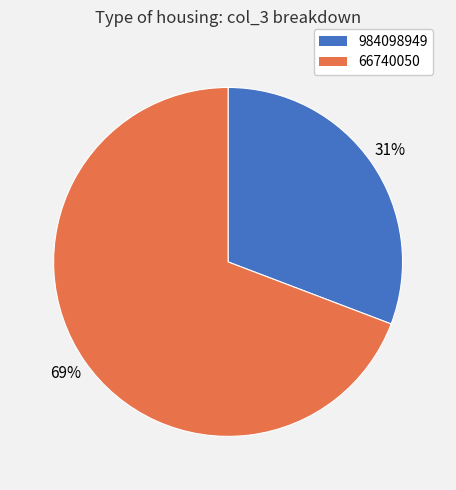

How many segments does this pie chart have?

2